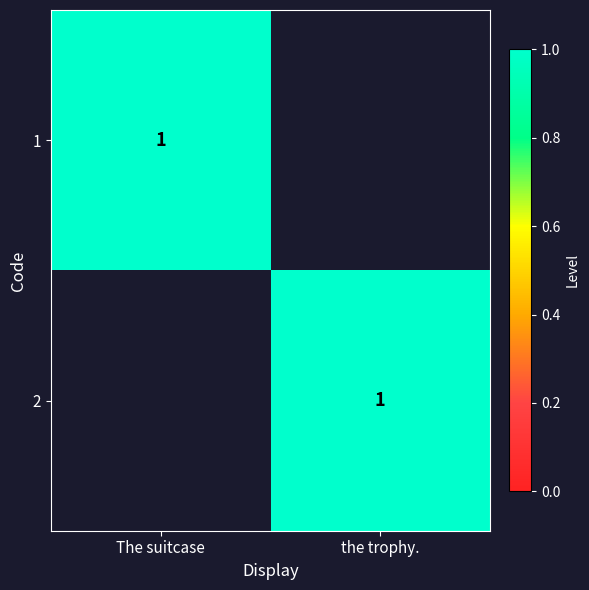

The 1 series shows 1 at The suitcase. True or false?

True